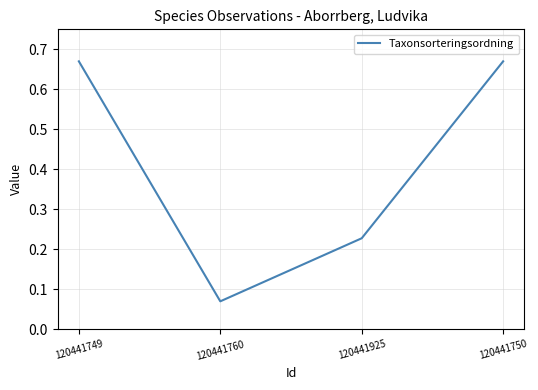

Which category has the lowest value across all series?

120441760